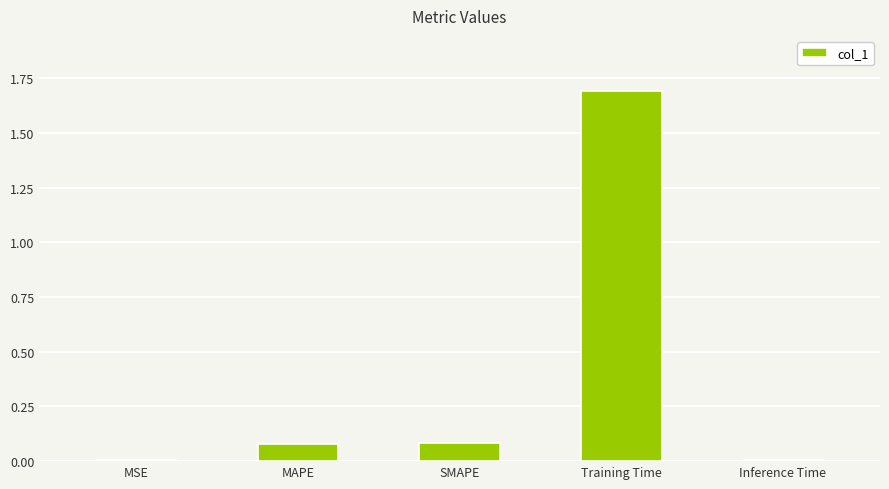

Are the bars horizontal?

No